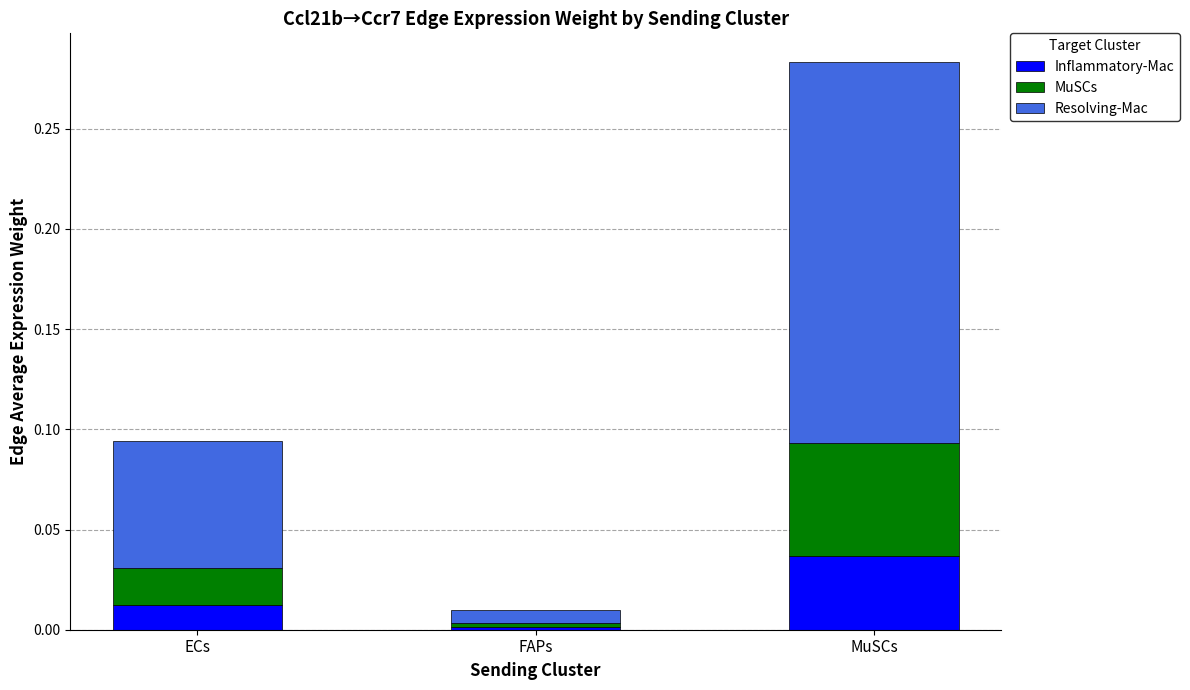

Rank the categories by Inflammatory-Mac value from highest to lowest.

MuSCs, ECs, FAPs